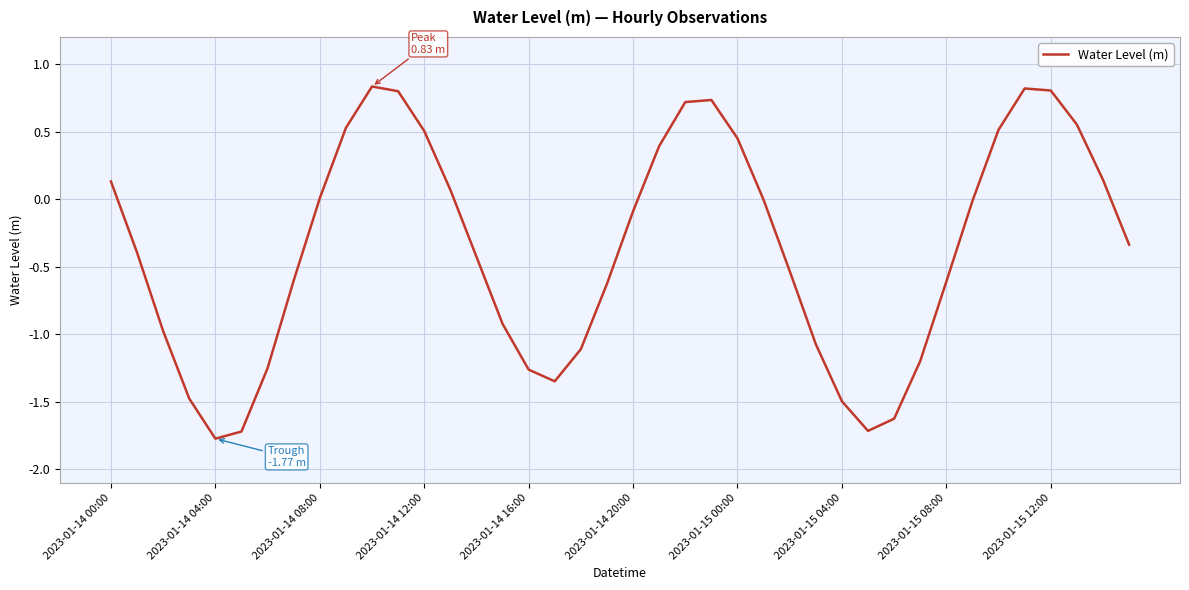

What is the minimum value shown in the chart?

-1.8